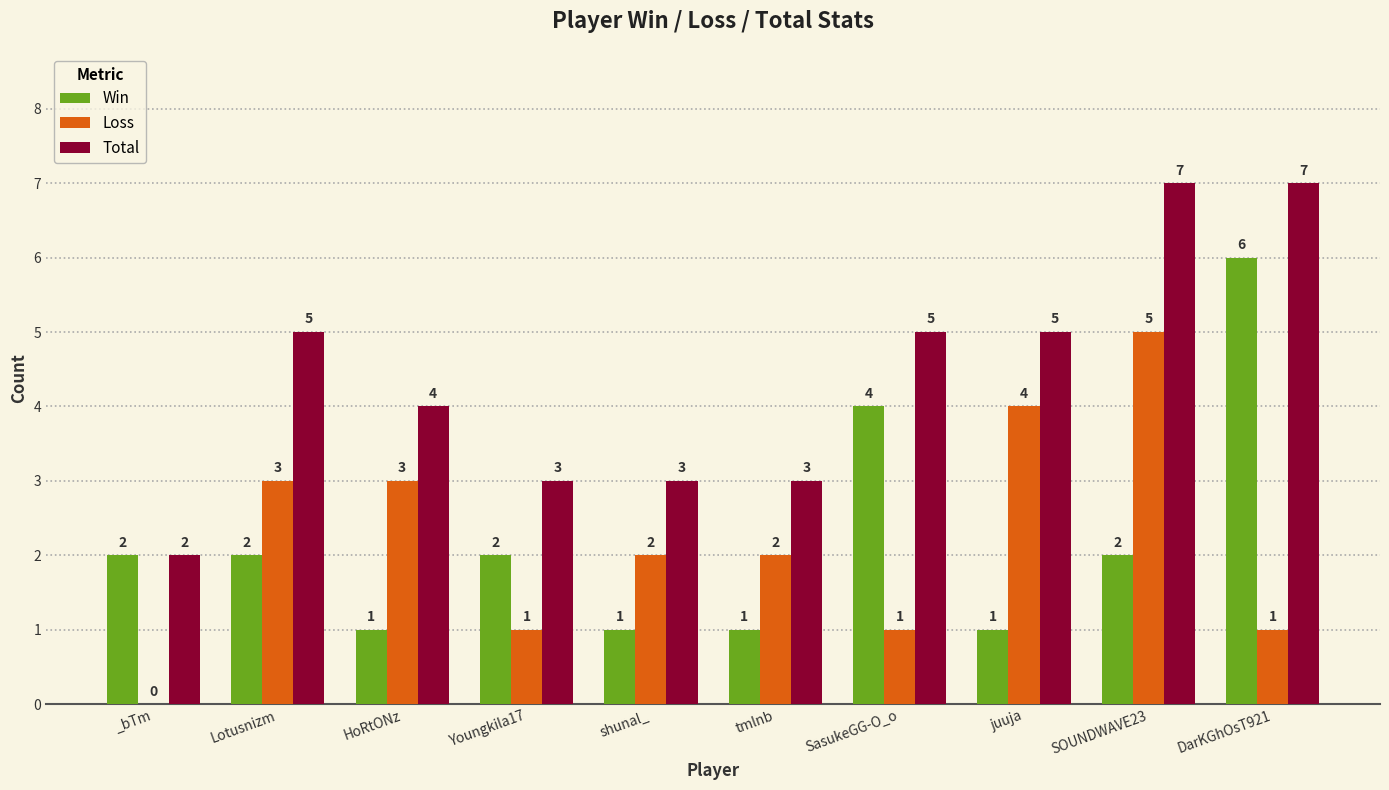

Are the bars grouped side by side (vs. stacked)?

Yes